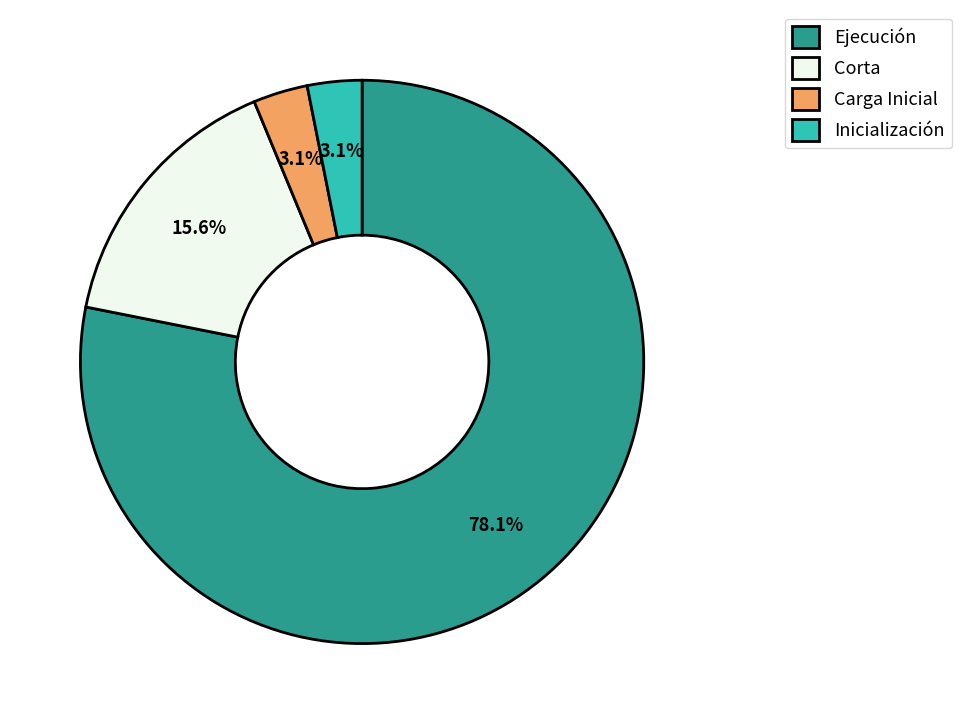

How much of the chart is everything except Carga Inicial?

96.9%